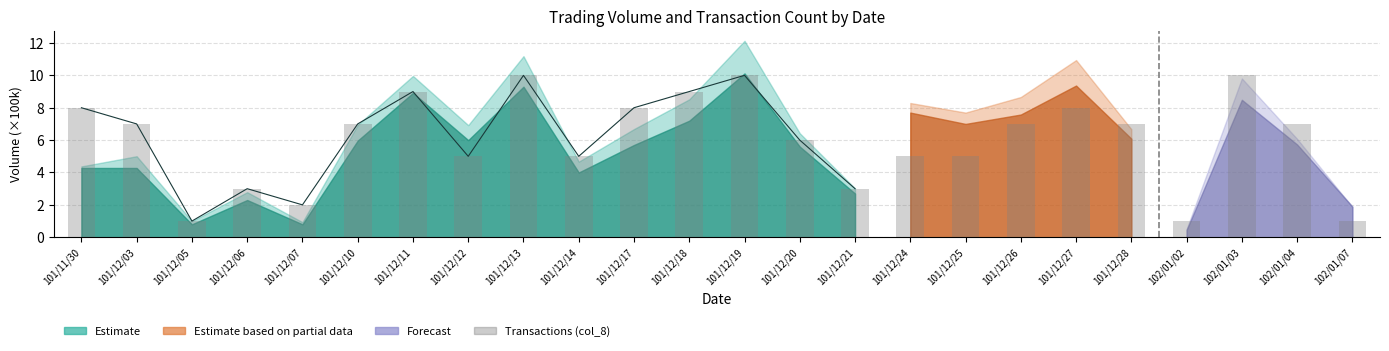

What is the difference between the values at 101/12/05 and 101/12/18?

8